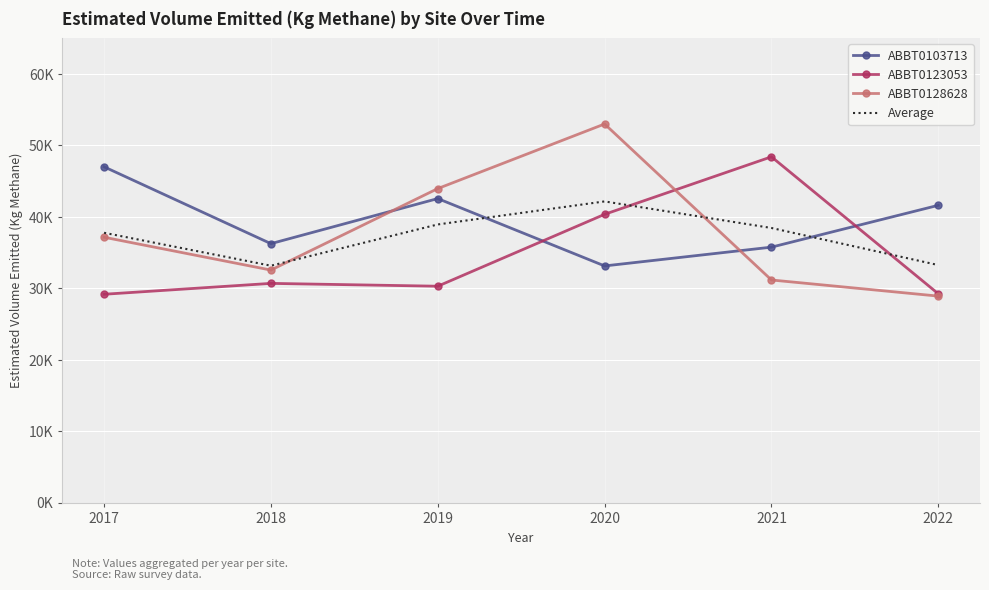

What are all the series names shown in the legend?

ABBT0103713, ABBT0123053, ABBT0128628, Average